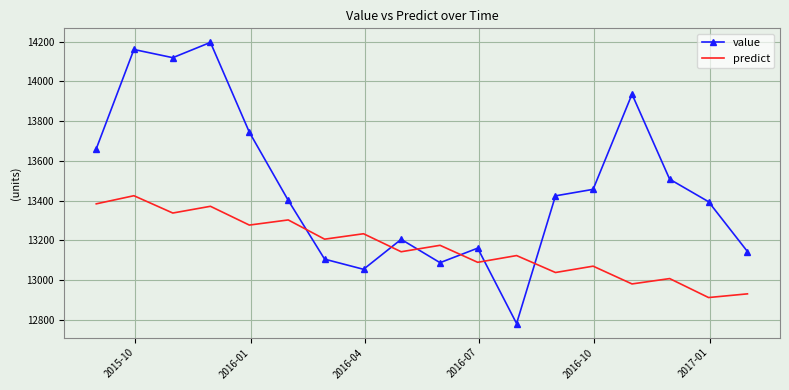

List the series in order of their overall mean, lowest first.

predict, value